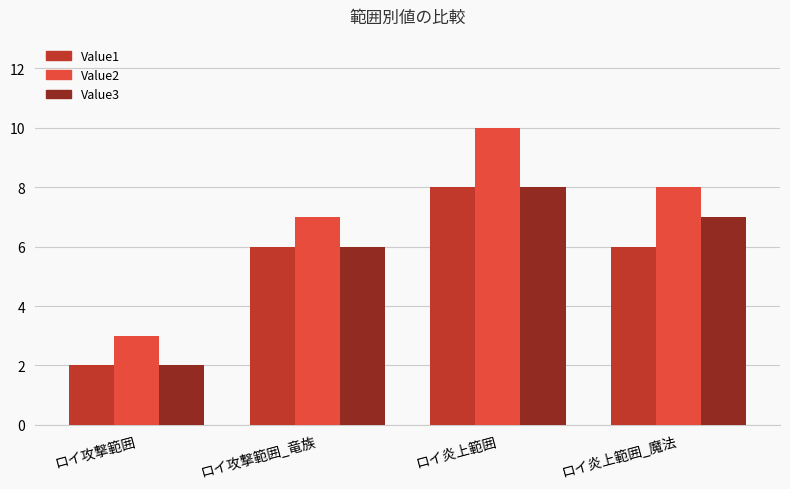

True or false: Value3 has a value of 10 at ロイ攻撃範囲_竜族.

False